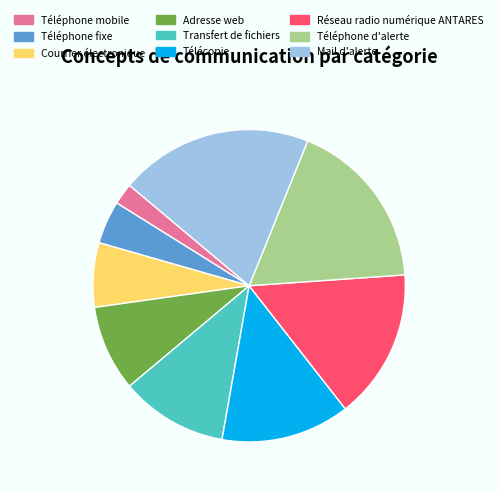

Count the number of slices in the pie.

9